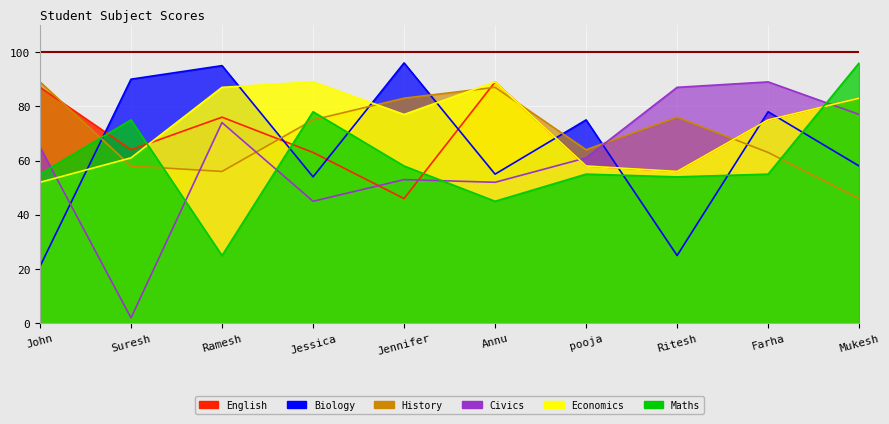

Where do Maths and Economics first cross each other?

Suresh and Ramesh